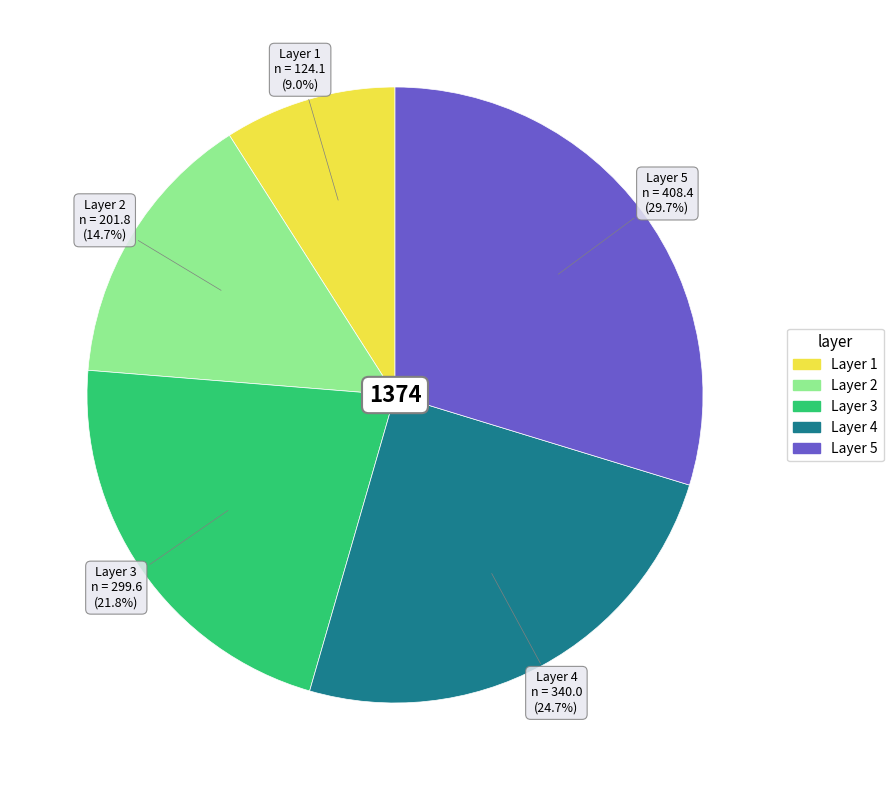

Is there any slice that represents more than half of the pie?

No